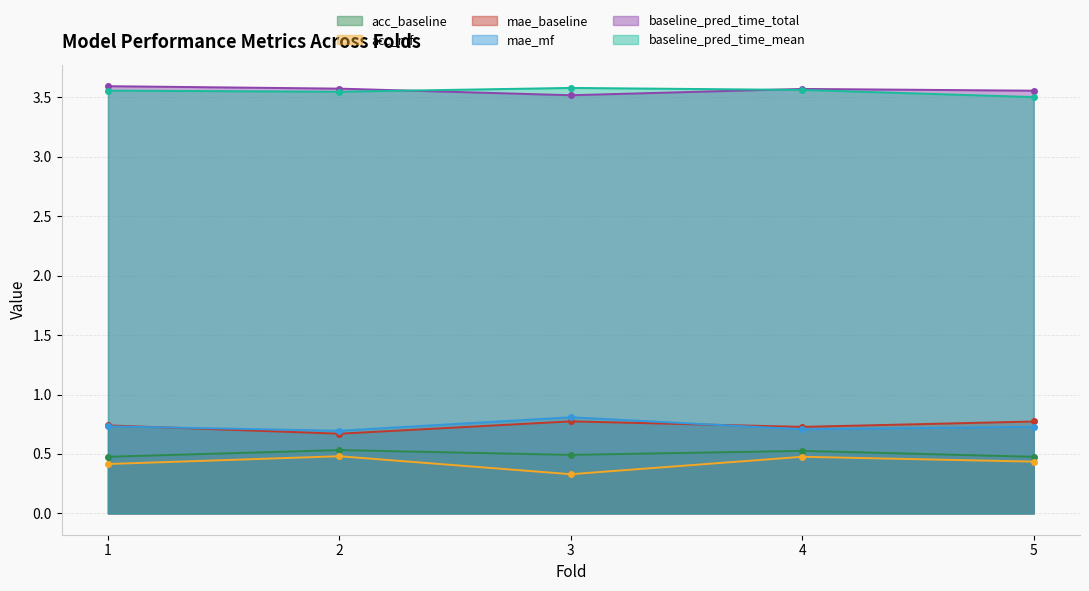

In acc_mf, how many points are higher than both neighbors (excluding endpoints)?

2